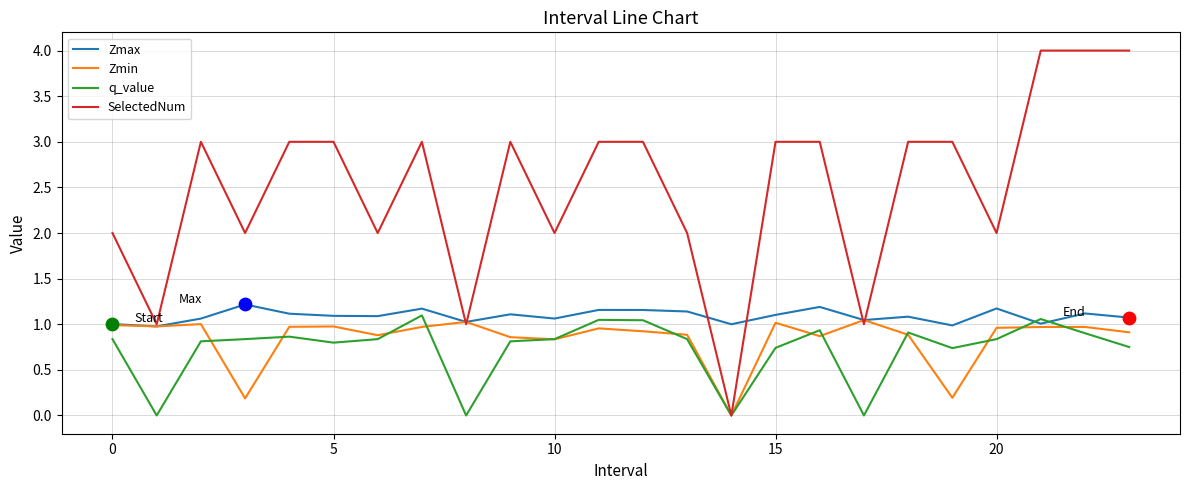

What are all the series names shown in the legend?

Zmax, Zmin, q_value, SelectedNum